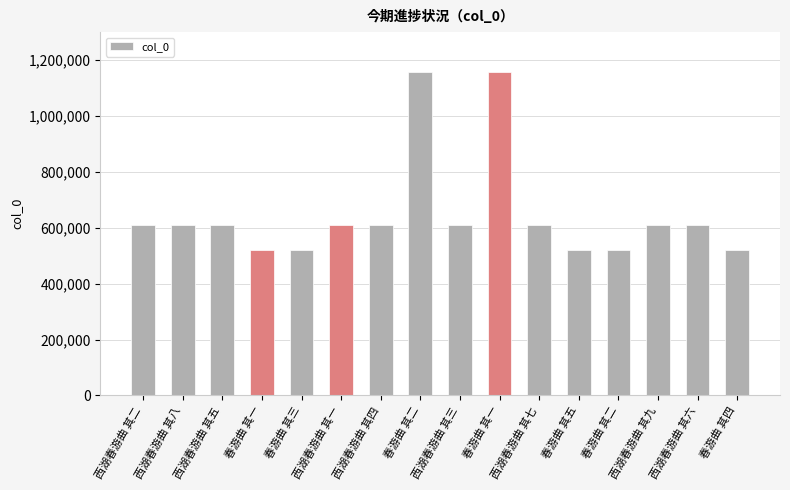

How many bars are there in total?

16